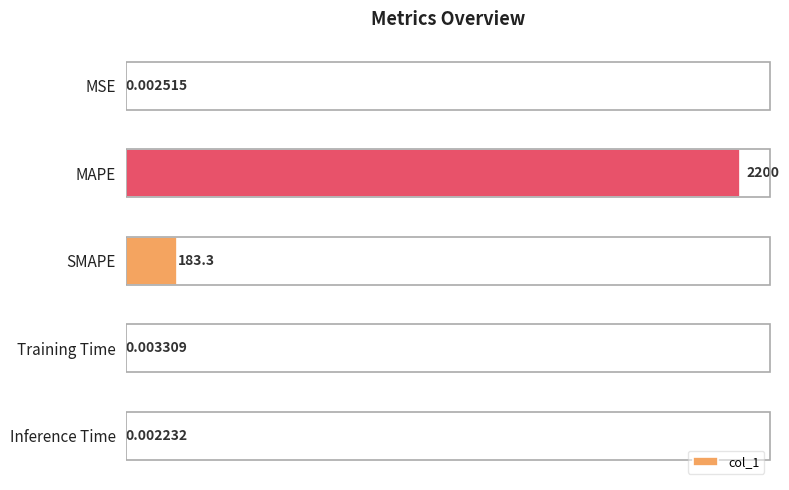

Between Inference Time and Training Time, which is larger?

Training Time